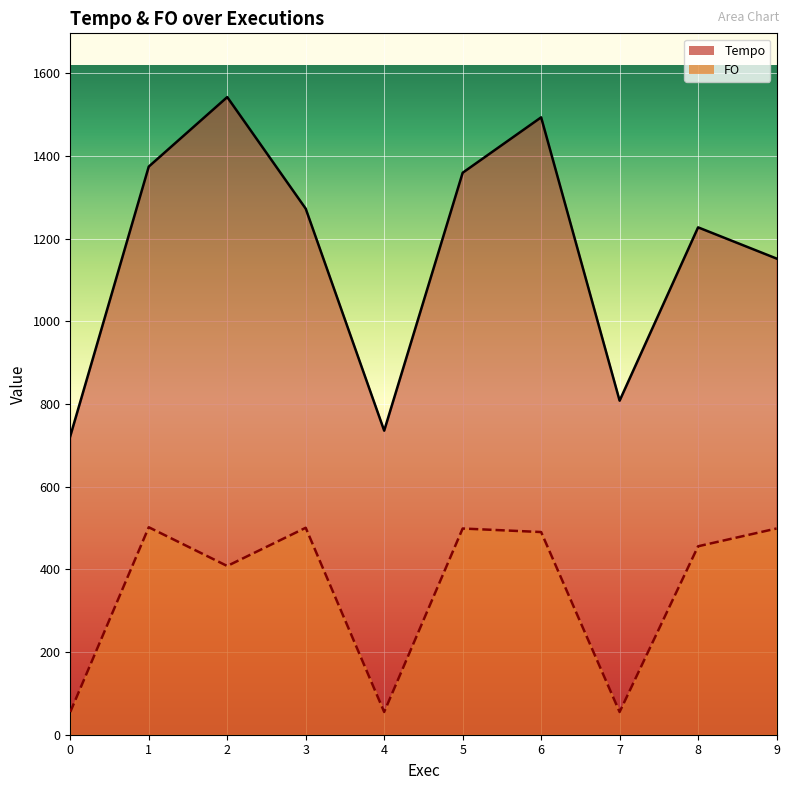

True or false: Tempo and FO cross at least once.

False